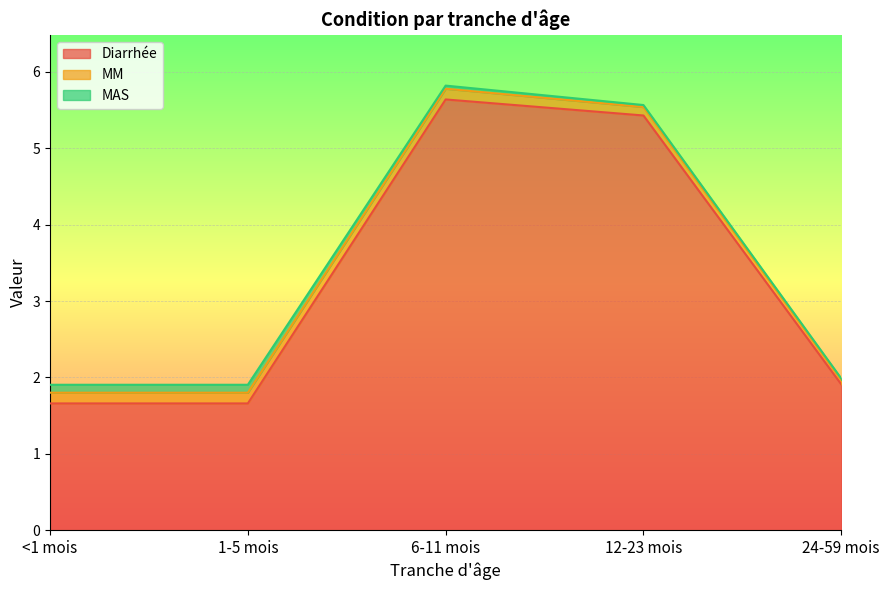

True or false: Diarrhée and MM intersect in this chart.

False